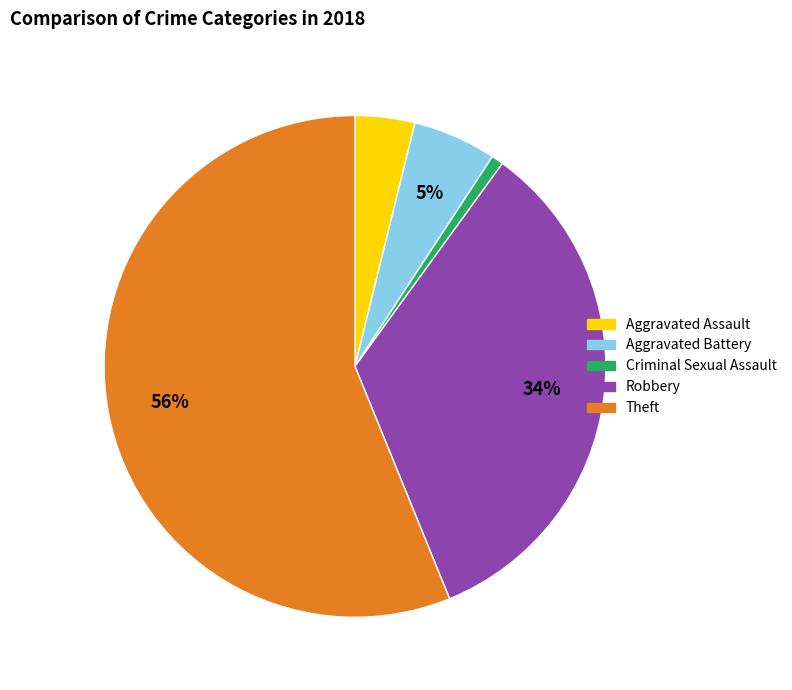

To the nearest percent, what is the average slice percentage?

20%